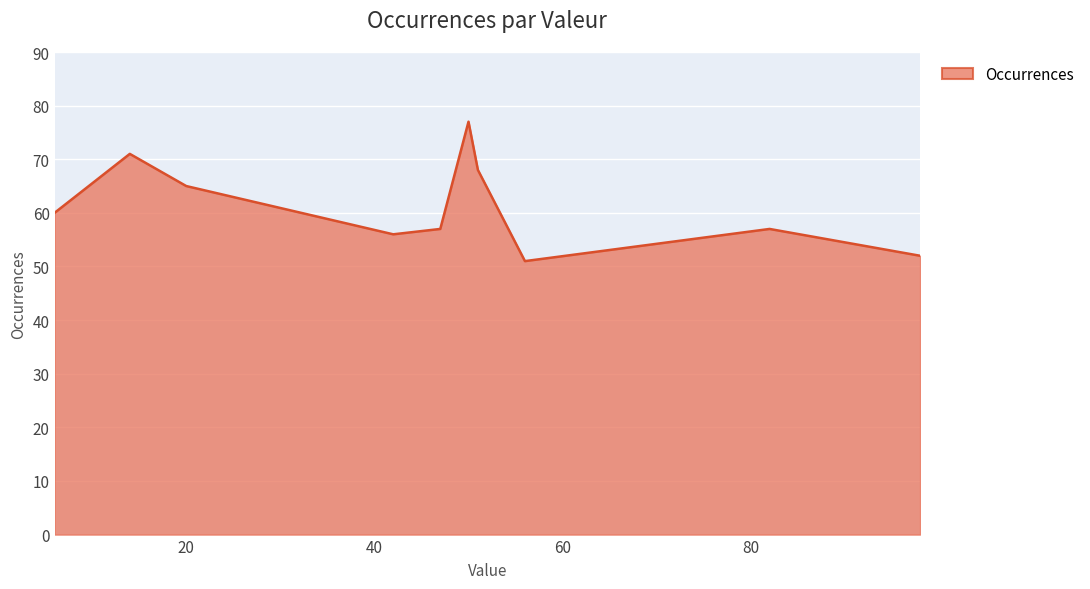

Reading left to right, extract all data points from this chart.

60	71	65	56	57	77	68	51	57	52